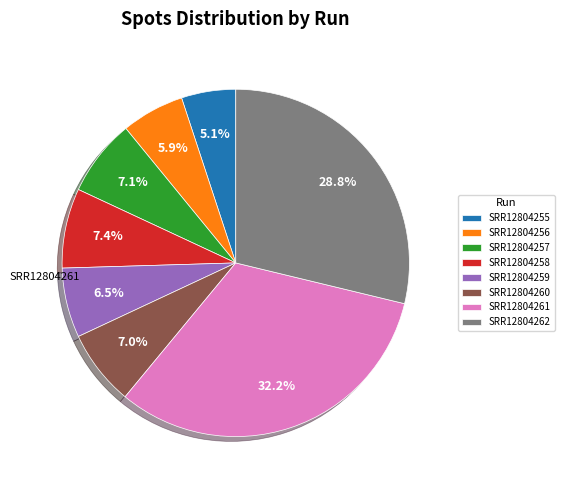

Combined, what portion of the pie is SRR12804258 and SRR12804261?

39.6%